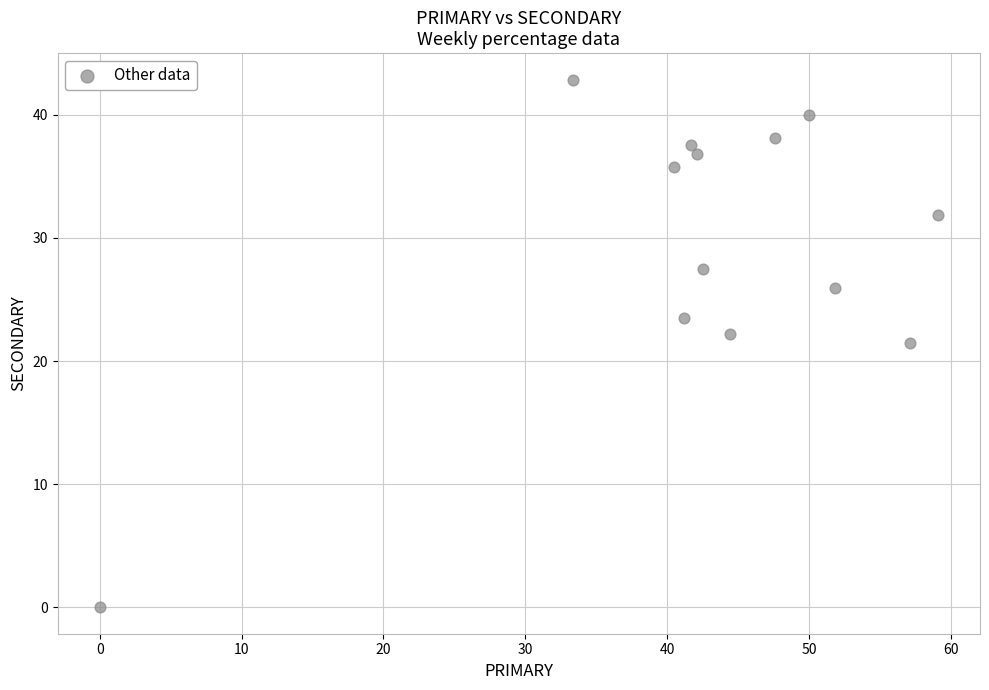

What is the range of Y values (max minus min)?

42.9